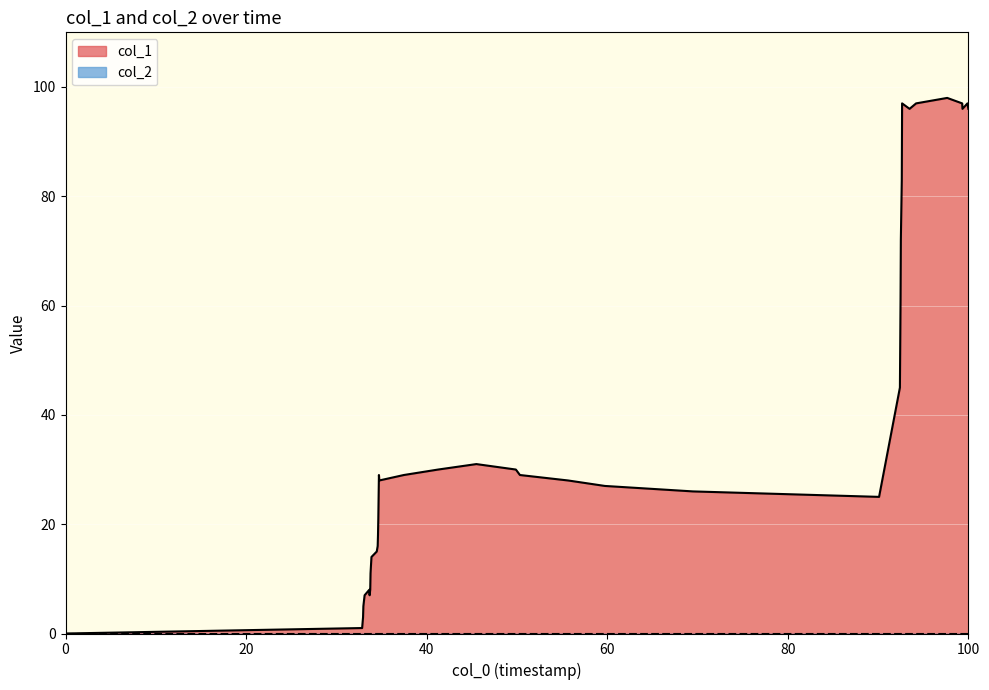

True or false: col_1 has a value of 0 at 0.

True